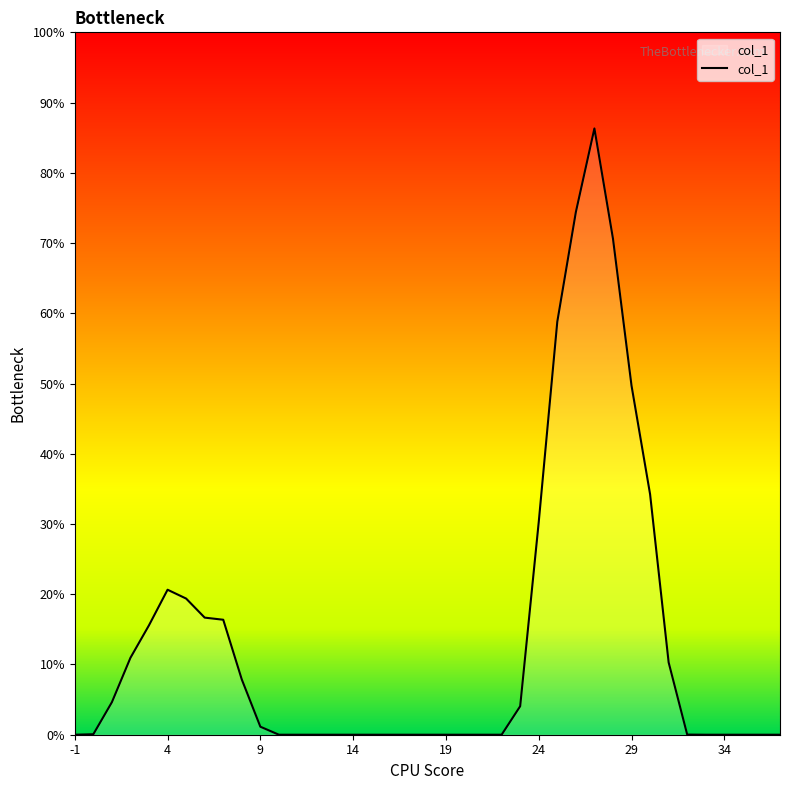

What is the greatest value displayed?

86.3